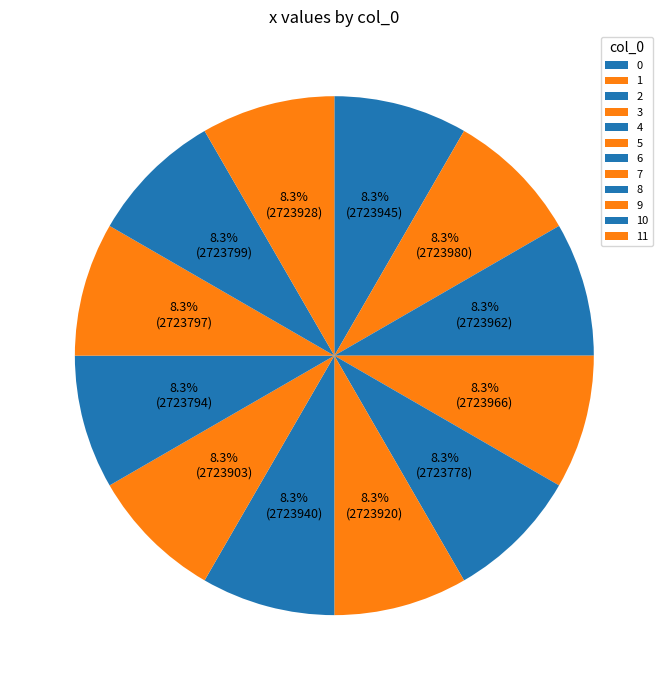

Between 4 and 5, which is larger?

5